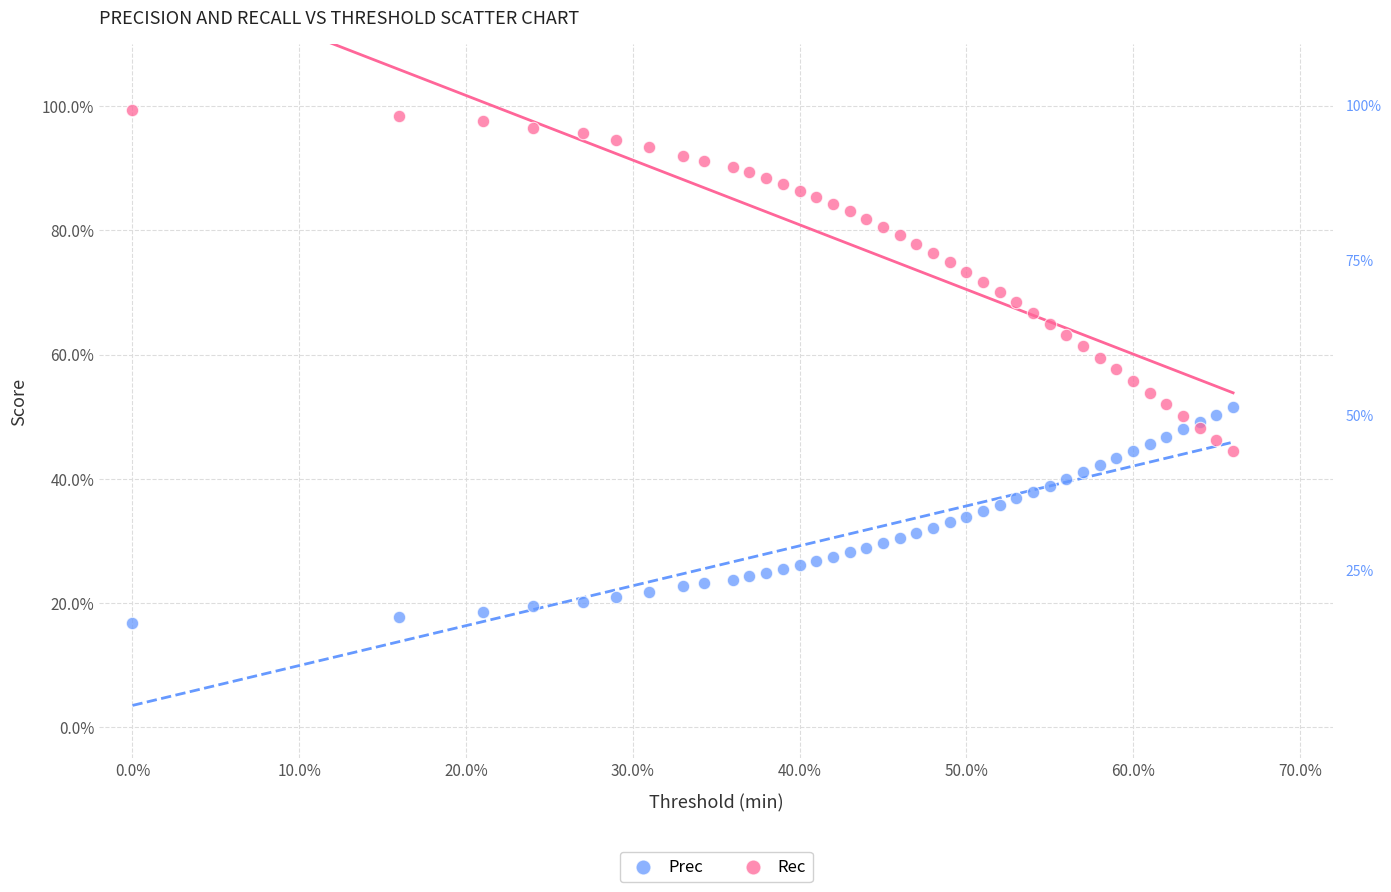

What are all the series names shown in the legend?

Prec, Rec